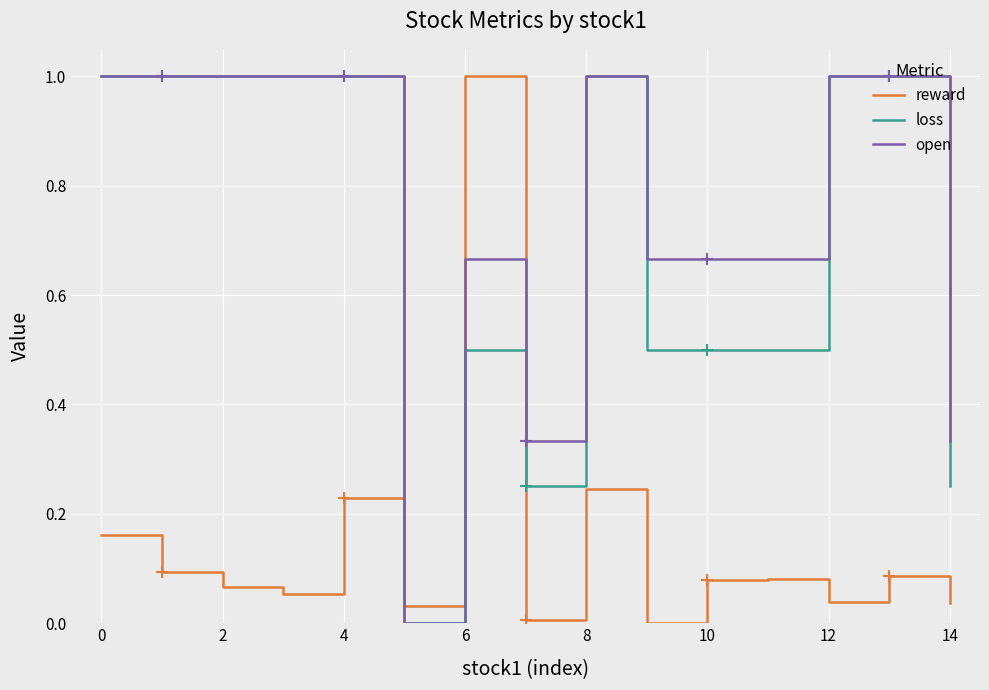

How many times do loss and reward cross each other?

2